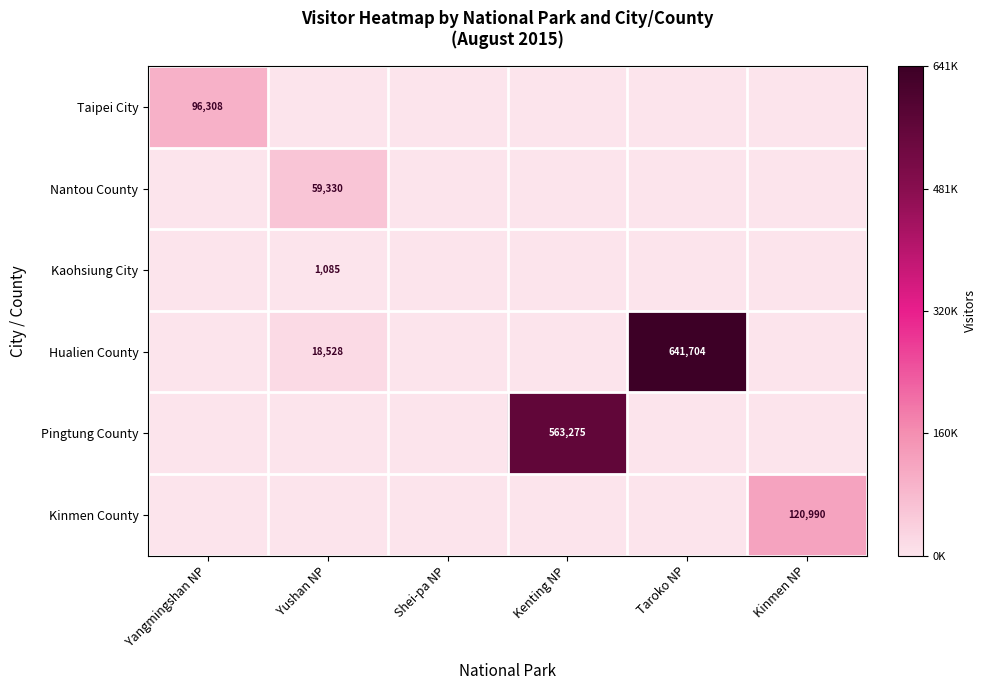

Which has a higher value, Yushan NP or Kenting NP?

Yushan NP